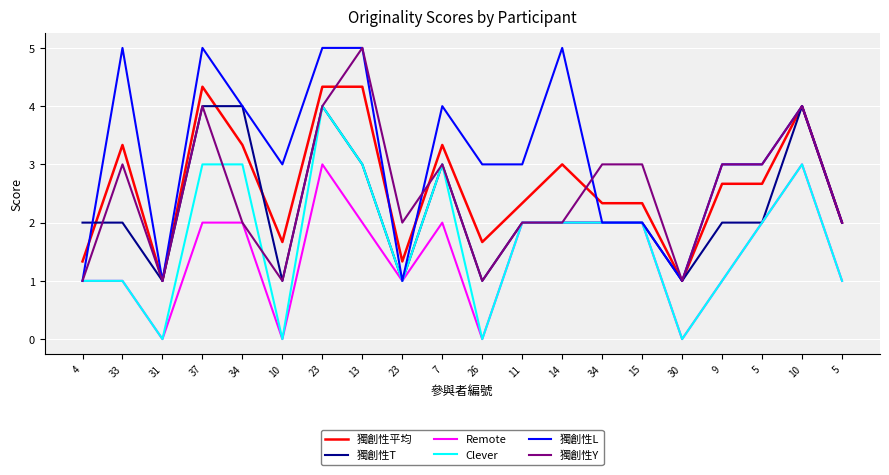

At which category is the sum across all series the highest?

23